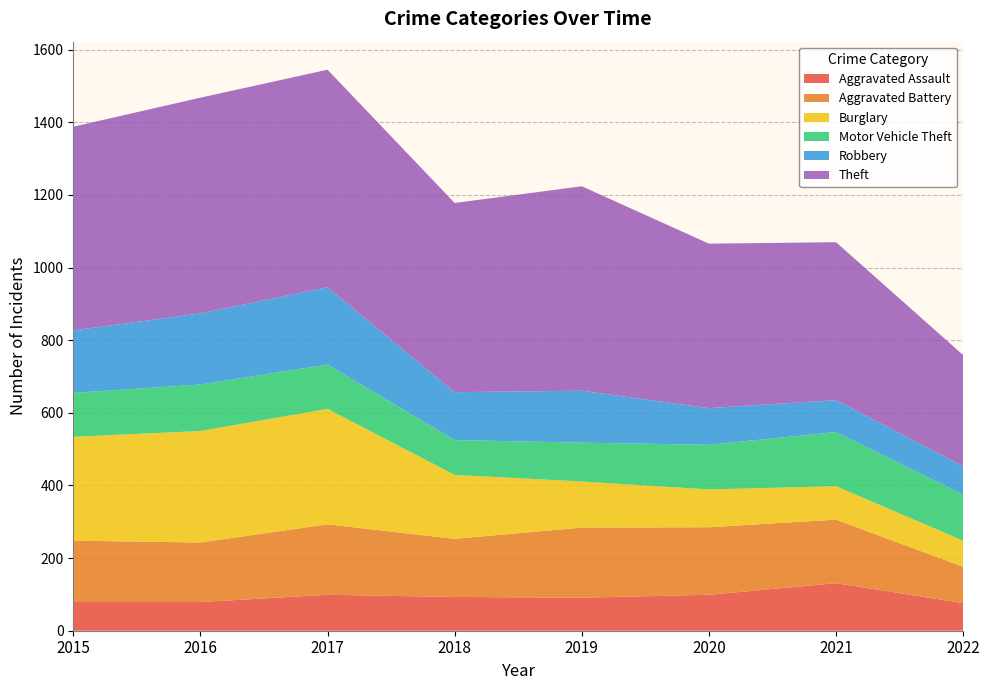

Reading left to right, what are all the values shown in this chart?

Aggravated Assault: 2015=79	2016=79	2017=99	2018=93	2019=91	2020=99	2021=131	2022=76
Aggravated Battery: 2015=169	2016=164	2017=194	2018=160	2019=193	2020=186	2021=175	2022=100
Burglary: 2015=286	2016=307	2017=318	2018=176	2019=127	2020=104	2021=92	2022=72
Motor Vehicle Theft: 2015=121	2016=128	2017=122	2018=96	2019=107	2020=123	2021=149	2022=127
Robbery: 2015=172	2016=196	2017=213	2018=132	2019=143	2020=101	2021=88	2022=78
Theft: 2015=561	2016=594	2017=599	2018=521	2019=563	2020=453	2021=435	2022=306